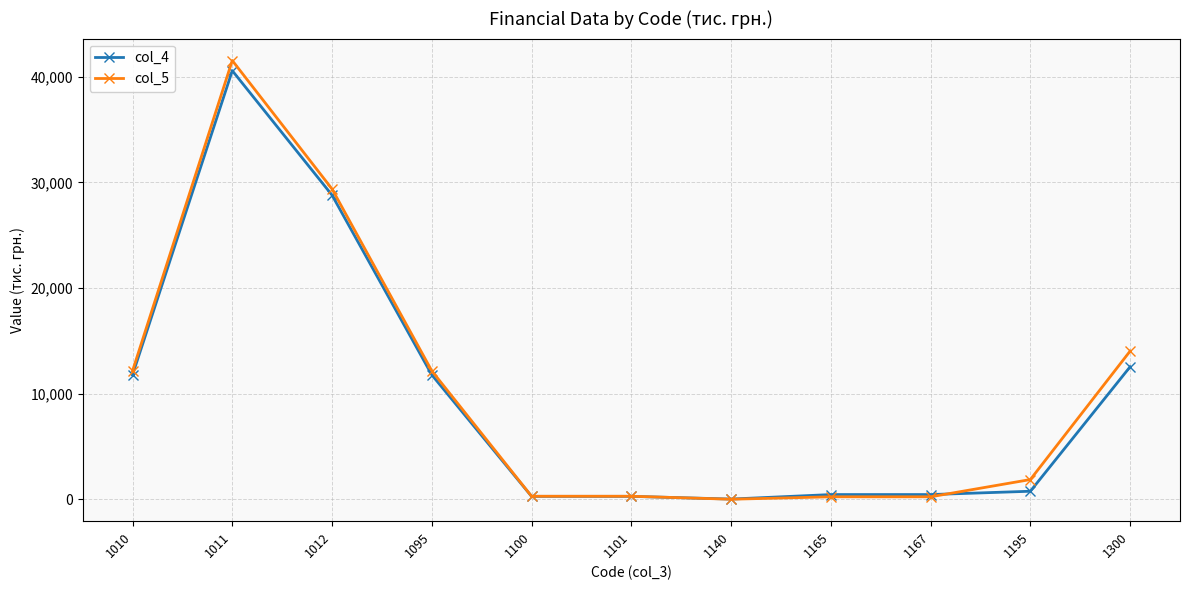

What is the difference between the col_5 values at 1165 and 1300?

13795